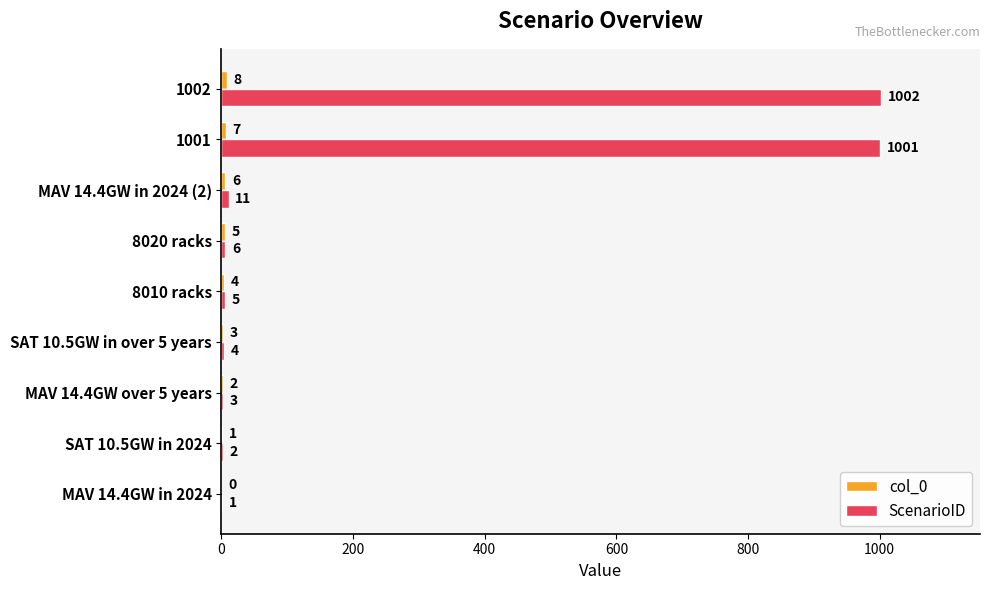

What is the approximate value of ScenarioID at MAV 14.4GW over 5 years?

3